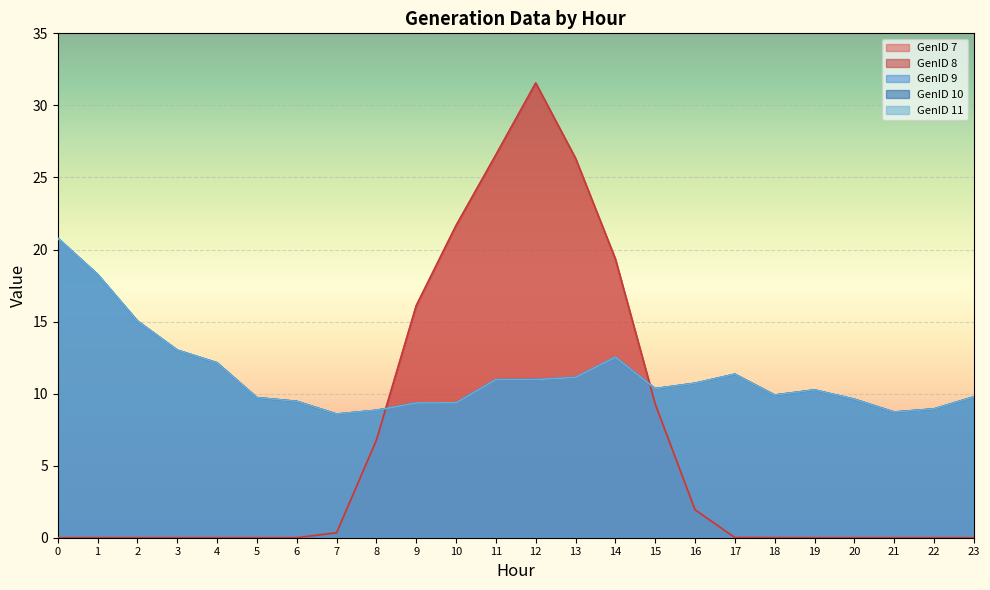

What is the difference between the highest and lowest values at 18?

9.9